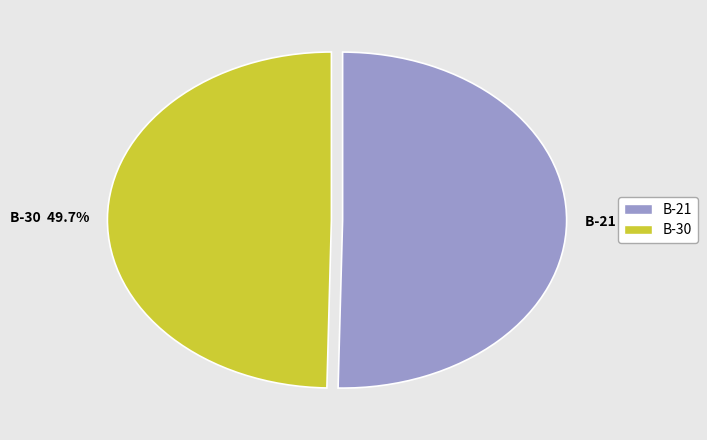

How many segments does this pie chart have?

2